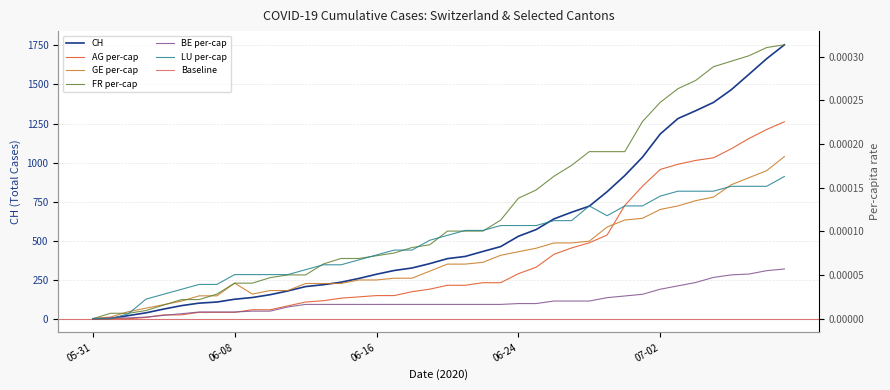

What is the maximum value for CH?

1754